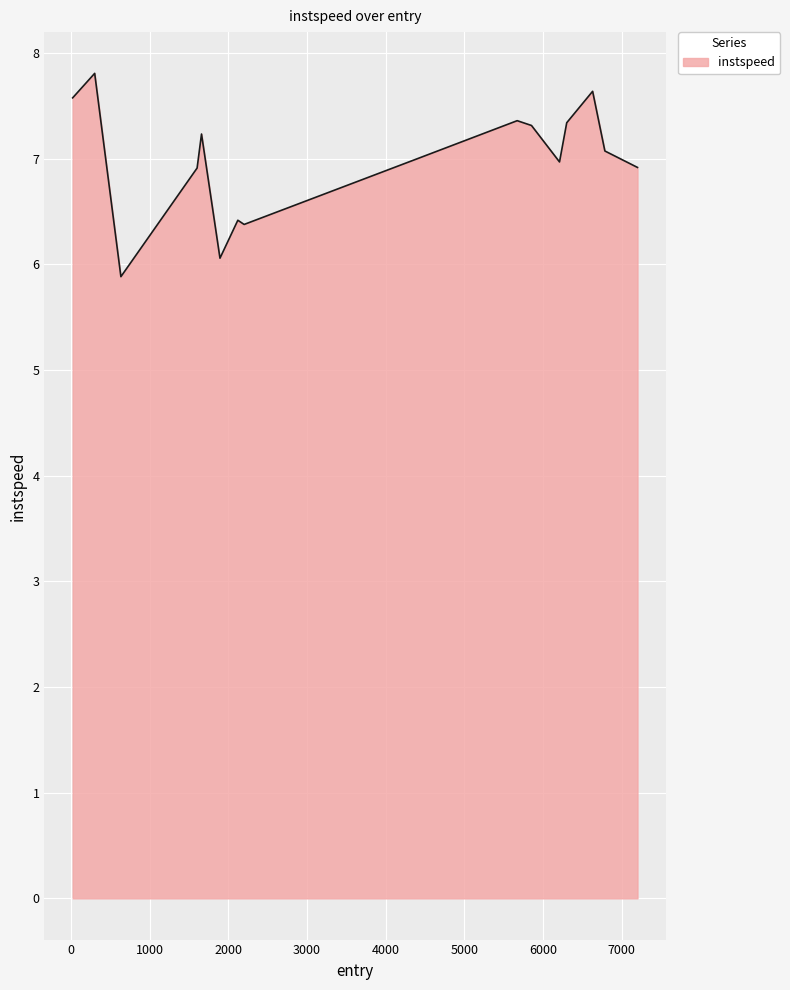

What is the smallest value displayed?

5.9